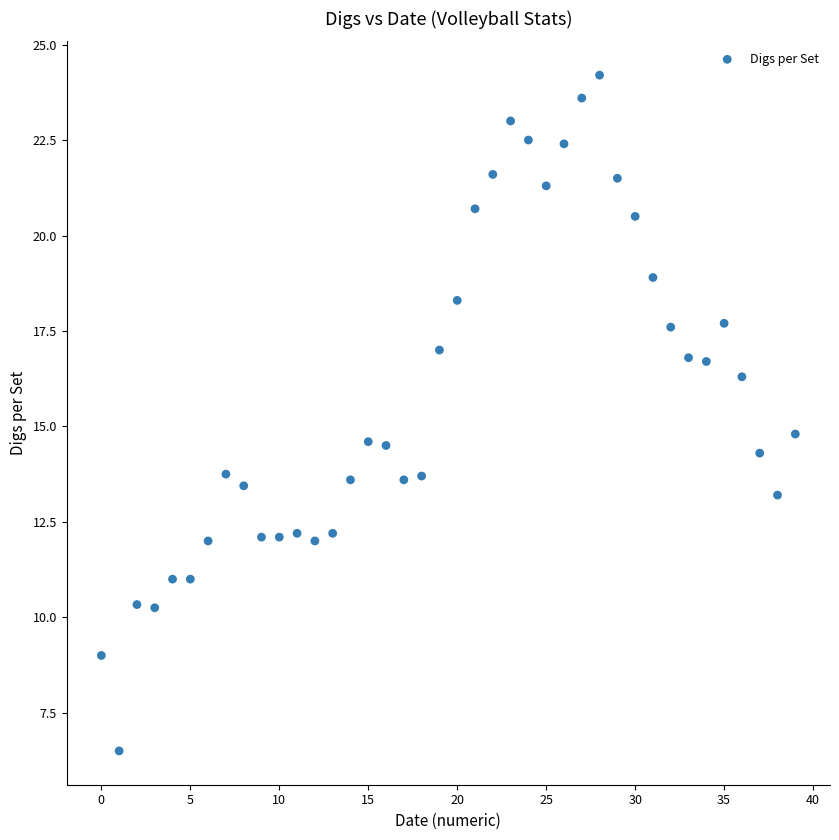

What Y value in the scatter plot is closest to 15?

14.8